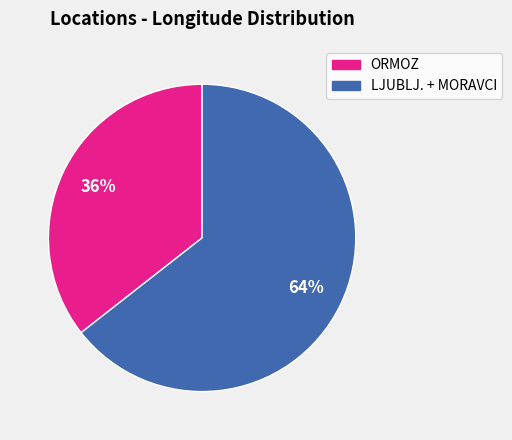

Is there a majority slice in this chart?

Yes